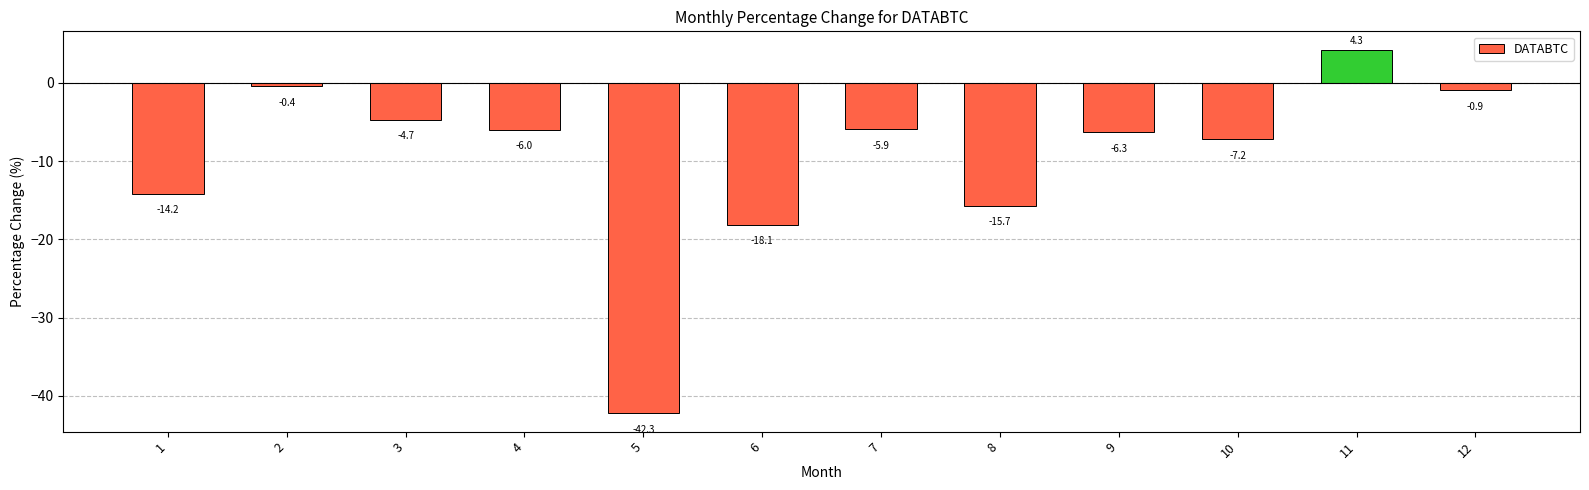

What is the greatest value displayed?

4.3